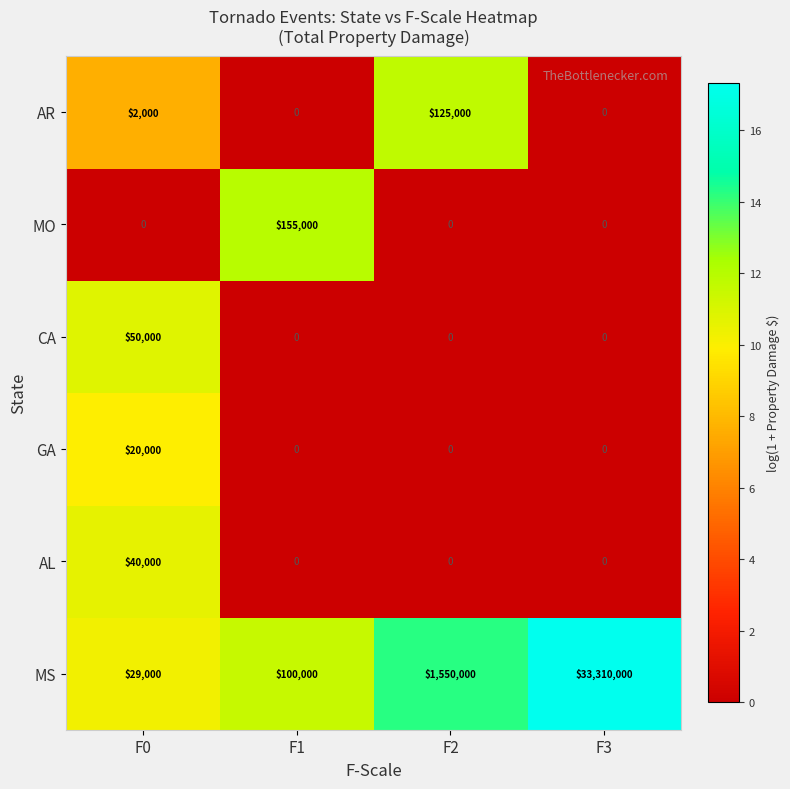

Which label corresponds to the largest value in the chart?

F3